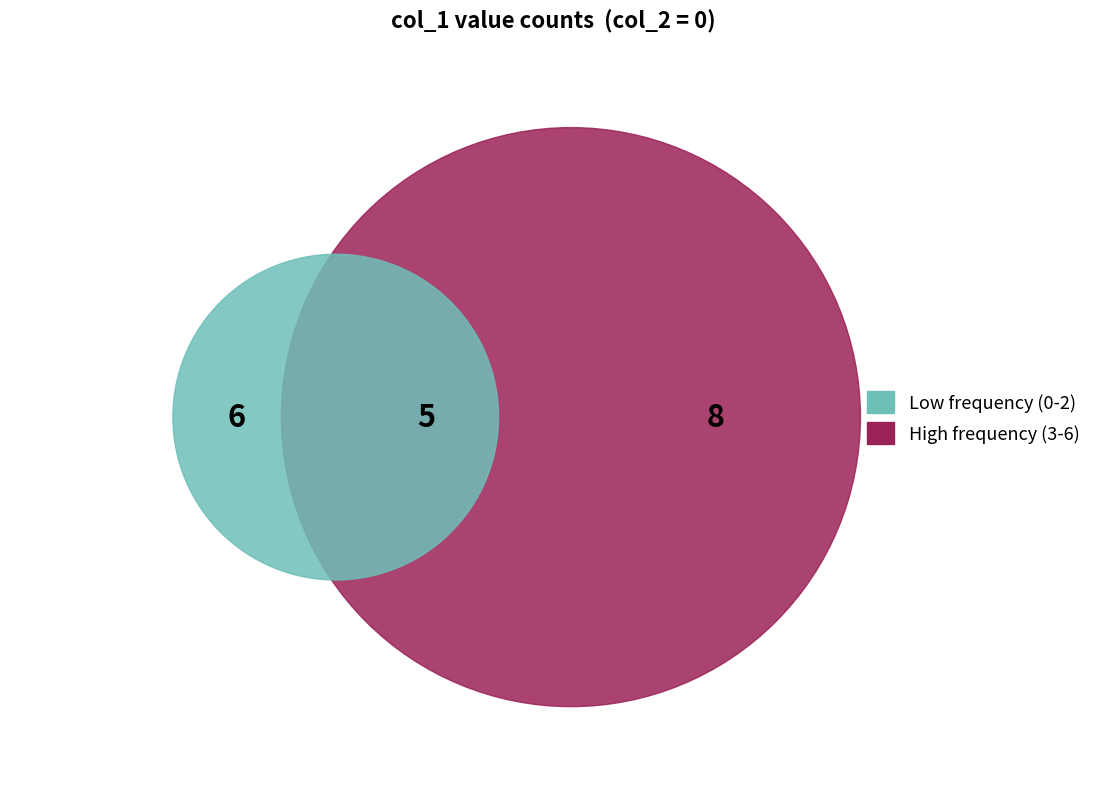

To the nearest percent, what portion does 4 represent?

26%